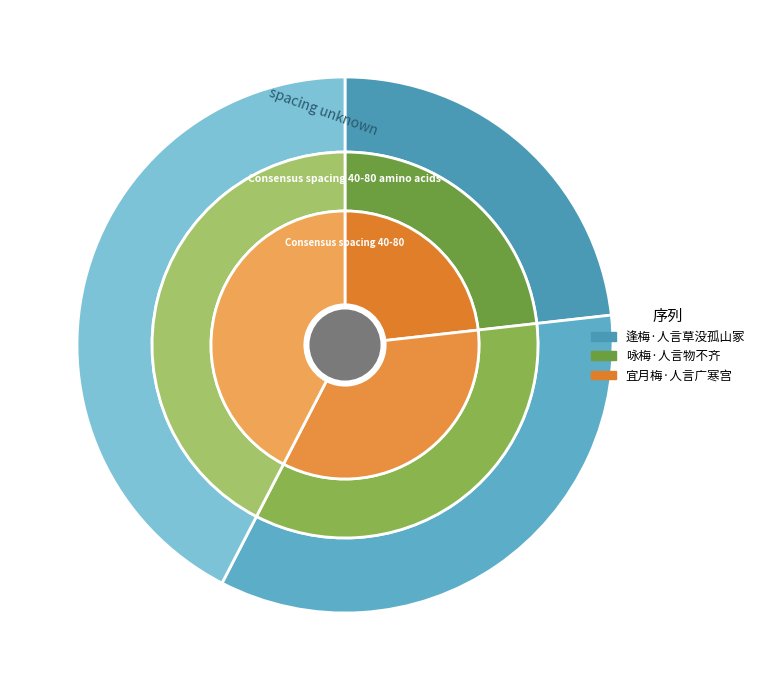

How many slices are in this pie chart?

3